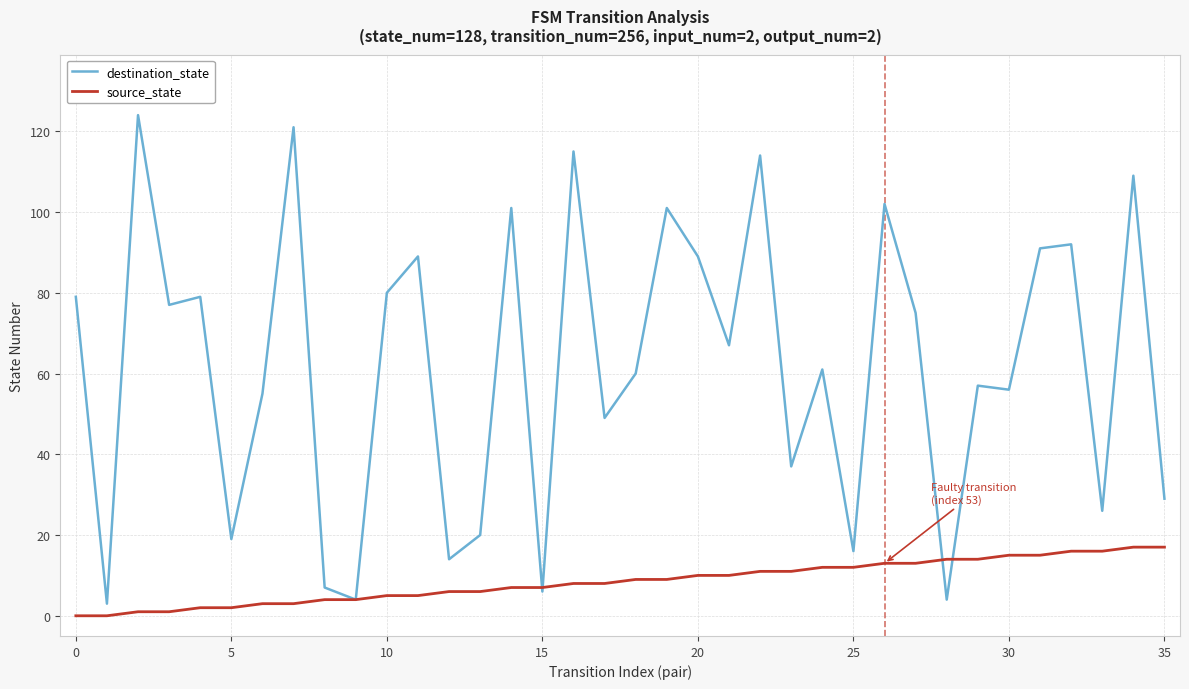

List the series in order of their overall mean, highest first.

destination_state, source_state